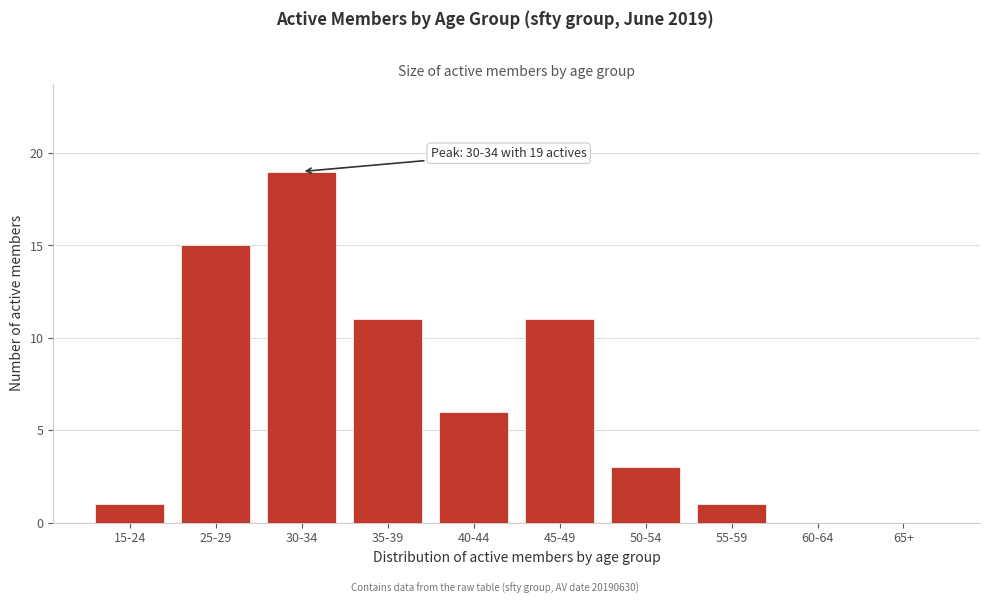

Reading right to left, transcribe all the data shown in this chart.

65+=0	60-64=0	55-59=1	50-54=3	45-49=11	40-44=6	35-39=11	30-34=19	25-29=15	15-24=1